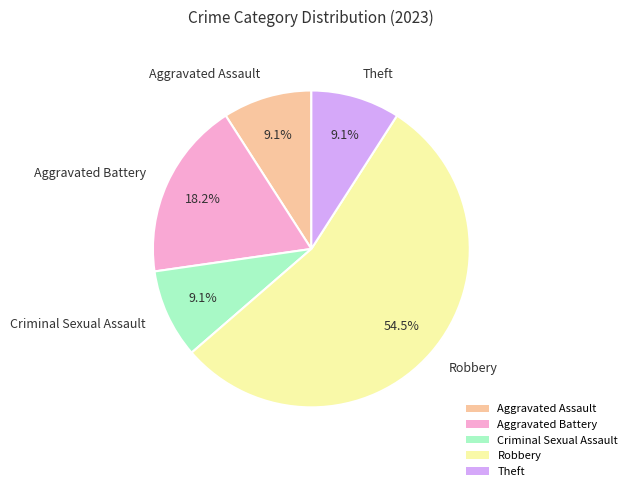

The Aggravated Assault slice represents 16% of the pie. True or false?

False